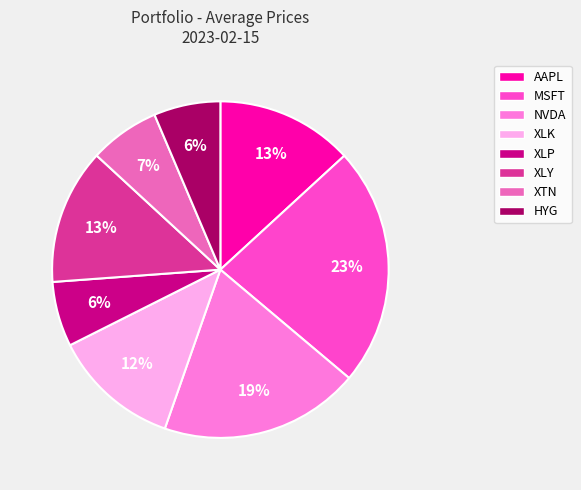

Which category has the biggest portion of the pie?

MSFT